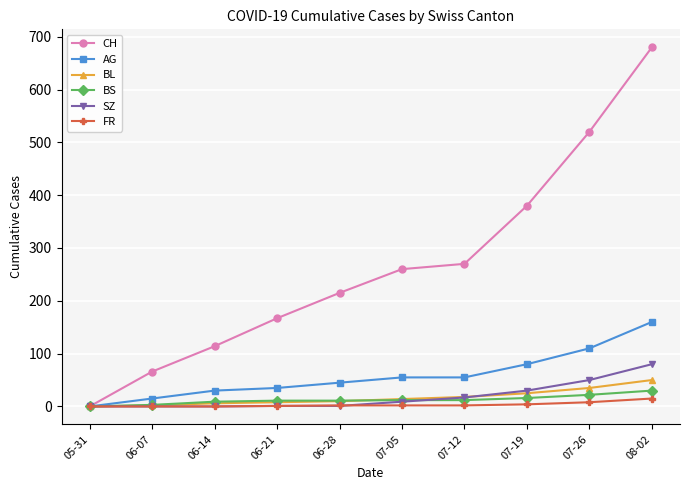

The BL series shows 32 at 05-31. True or false?

False